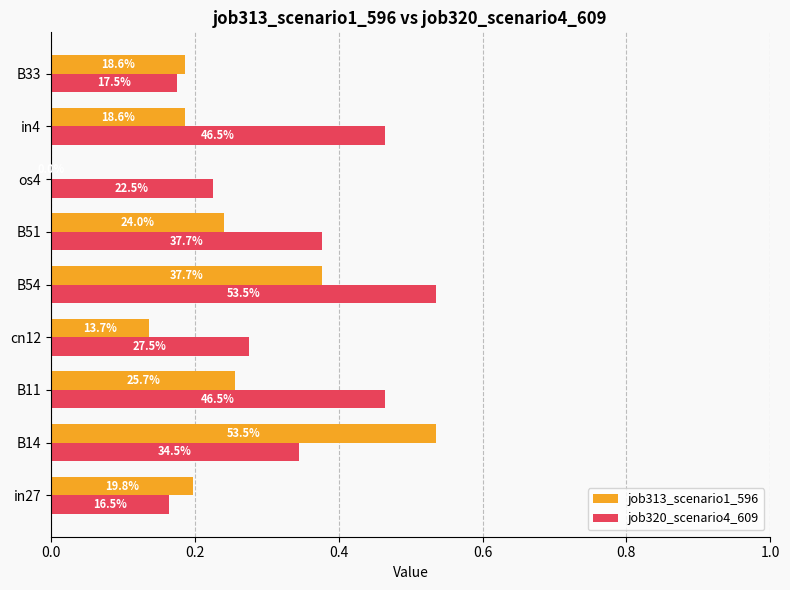

What are all the series names shown in the legend?

job313_scenario1_596, job320_scenario4_609